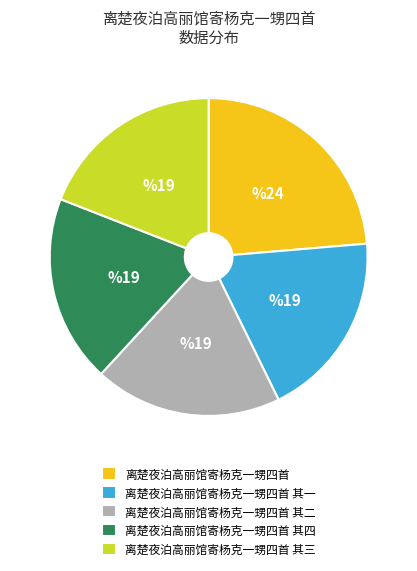

Count the number of slices in the pie.

5